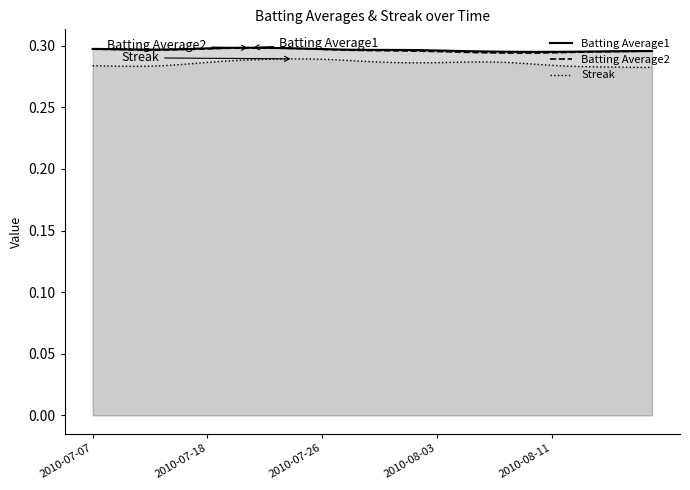

Which series has the widest spread of values?

Streak